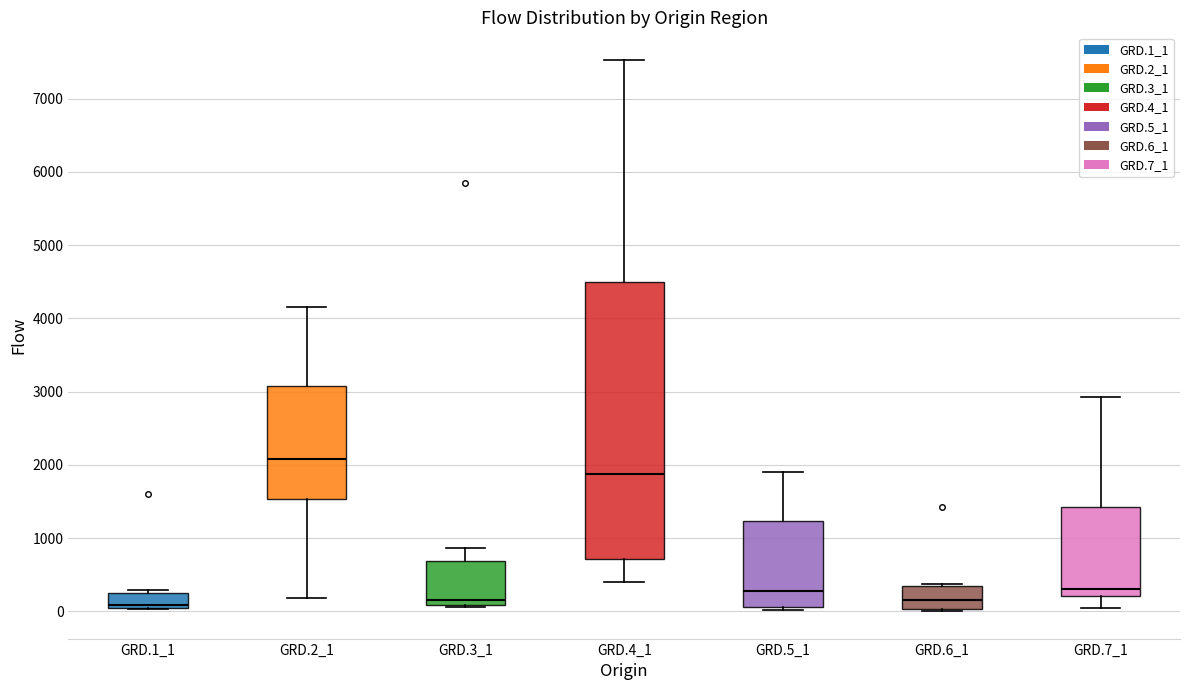

Reading left to right, read every box against the y-axis: the position of its median line, the range the box covers, and the ends of its whiskers. The values are not printed on the chart, so give them approximately, as read against the axis.

GRD.1_1: median 100, box 0 to 200, whiskers 0 to 300
GRD.2_1: median 2100, box 1500 to 3100, whiskers 200 to 4200
GRD.3_1: median 200, box 100 to 700, whiskers 100 to 900
GRD.4_1: median 1900, box 700 to 4500, whiskers 400 to 7500
GRD.5_1: median 300, box 100 to 1200, whiskers 0 to 1900
GRD.6_1: median 200, box 0 to 300, whiskers 0 to 400
GRD.7_1: median 300, box 200 to 1400, whiskers 0 to 2900